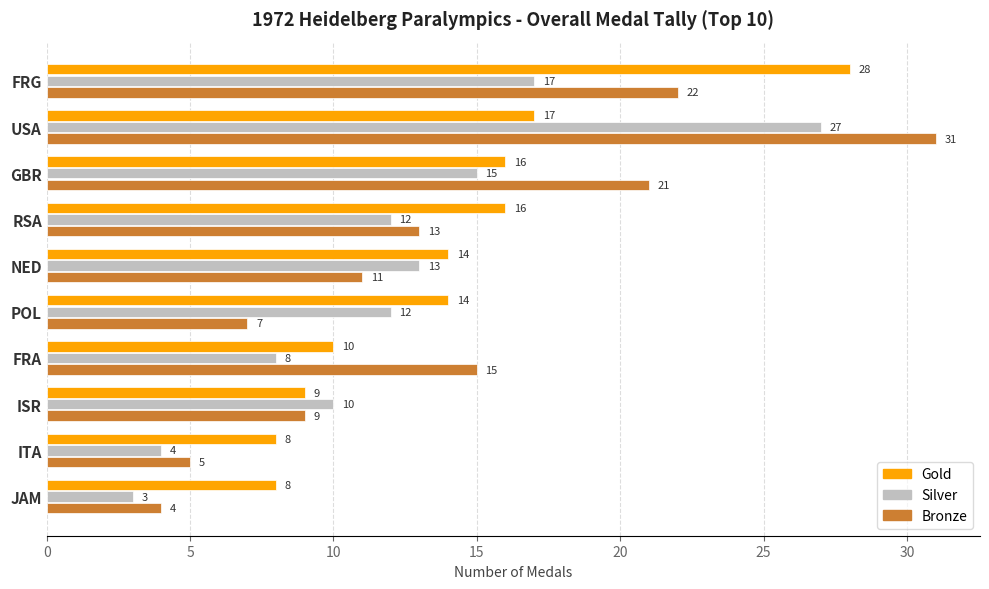

Between FRA and JAM, which series saw the biggest shift?

Bronze